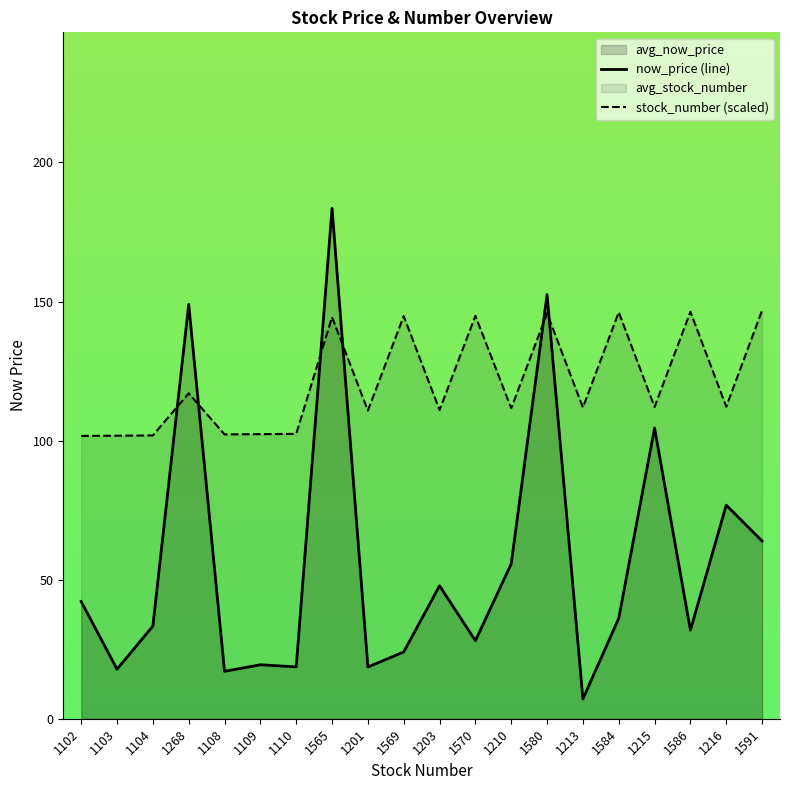

Where is now_price (line) nearest to the value 95?

1215